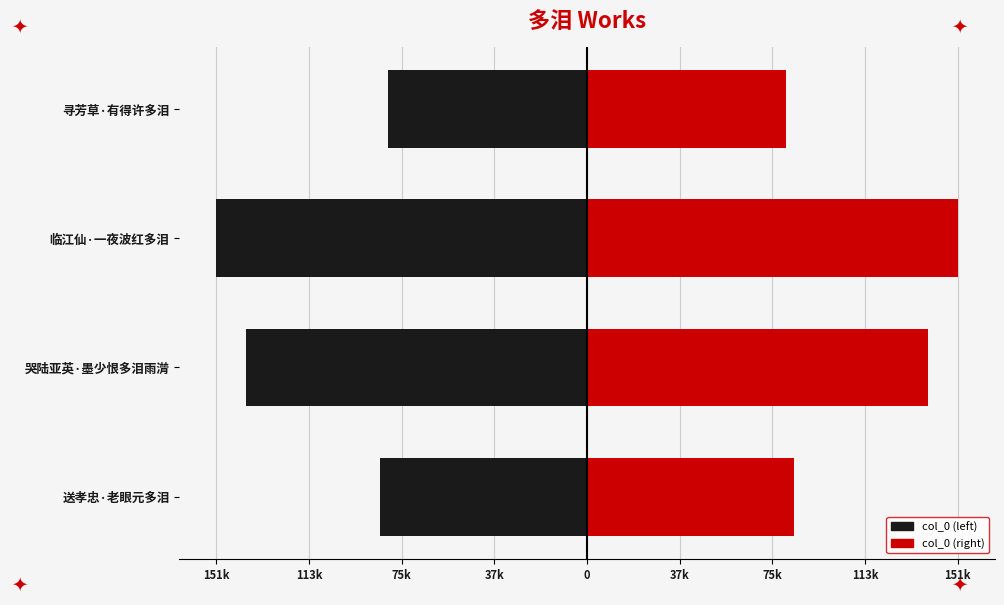

What is the sum of all col_0 (left) values?

-457064.5